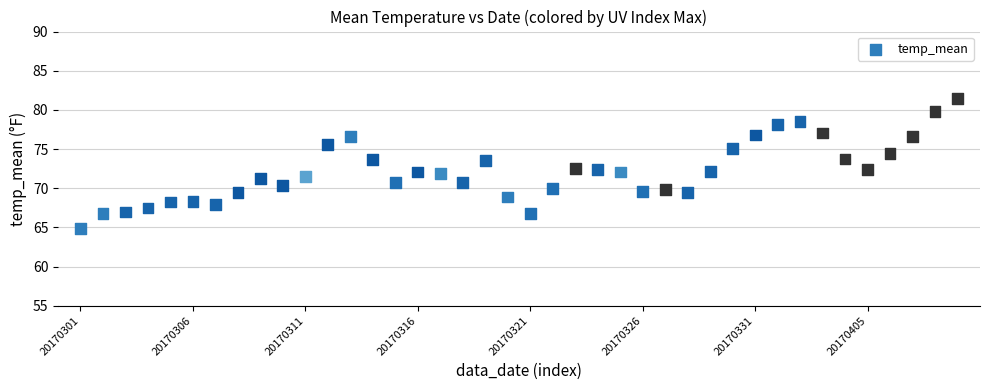

What is the range of Y values (max minus min)?

16.6